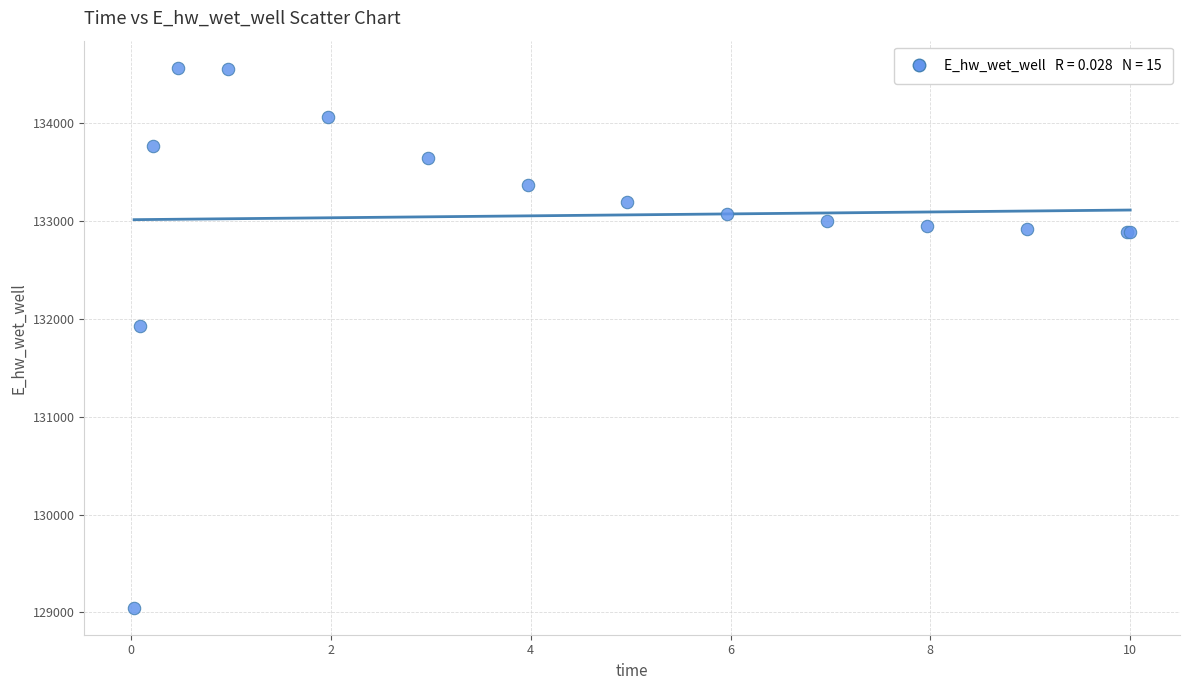

What Y value in the scatter plot is closest to 131809?

131928.9